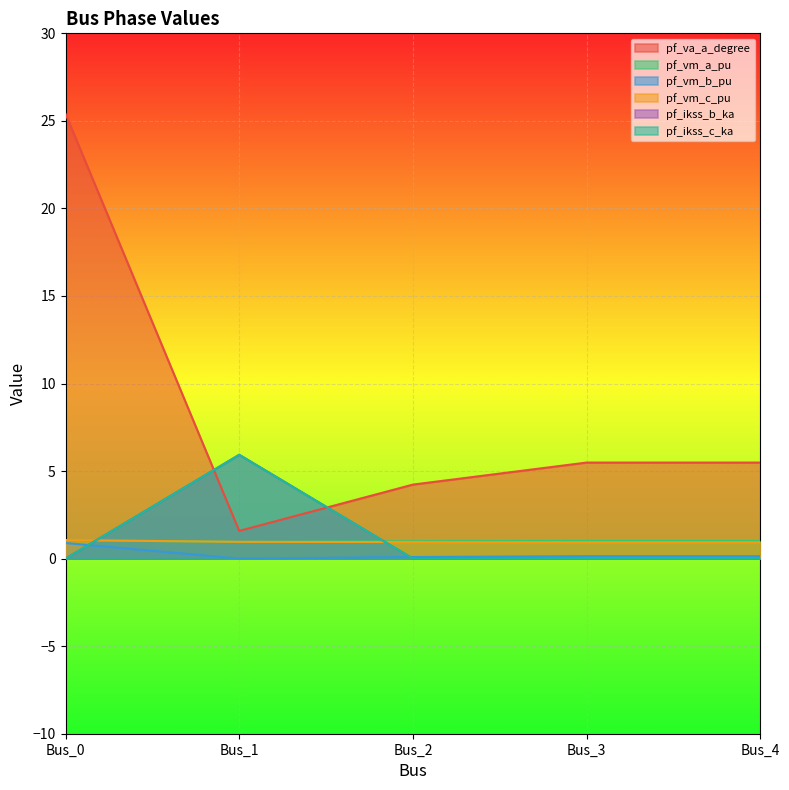

Reading right to left, transcribe all the data shown in this chart.

pf_va_a_degree: Bus_4=5.5	Bus_3=5.5	Bus_2=4.2	Bus_1=1.6	Bus_0=25.4
pf_vm_a_pu: Bus_4=1.0	Bus_3=1.0	Bus_2=1.0	Bus_1=1.0	Bus_0=1.0
pf_vm_b_pu: Bus_4=0.1	Bus_3=0.1	Bus_2=0.1	Bus_1=0.0	Bus_0=0.9
pf_vm_c_pu: Bus_4=0.9	Bus_3=0.9	Bus_2=0.9	Bus_1=1.0	Bus_0=1.1
pf_ikss_b_ka: Bus_4=0.0	Bus_3=0.0	Bus_2=0.0	Bus_1=5.9	Bus_0=0.0
pf_ikss_c_ka: Bus_4=0.0	Bus_3=0.0	Bus_2=0.0	Bus_1=5.9	Bus_0=0.0